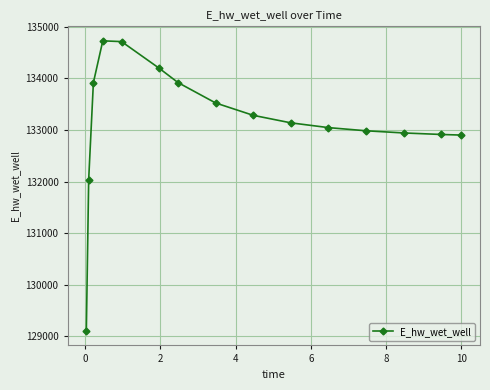

What is the difference between the maximum and second lowest values?

2687.8